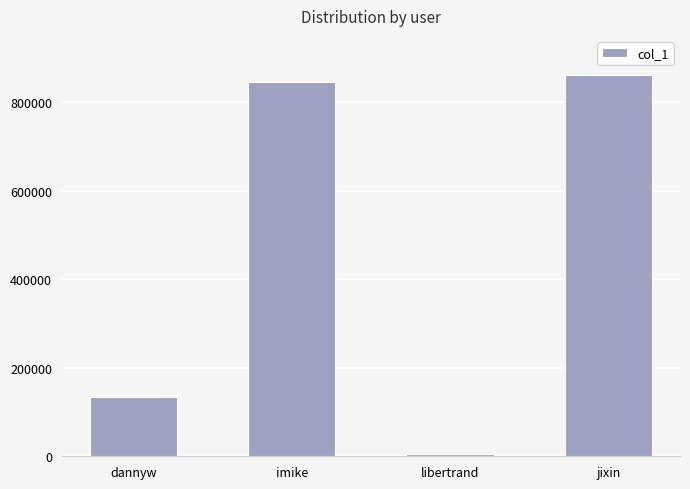

Reading right to left, what are all the values shown in this chart?

861840	4269	846063	135041